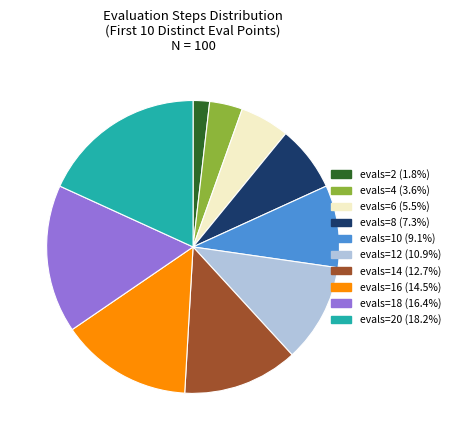

Is there any slice that represents more than half of the pie?

No